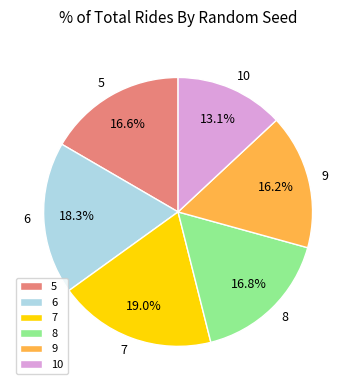

How much of the chart is everything except 8?

83.2%